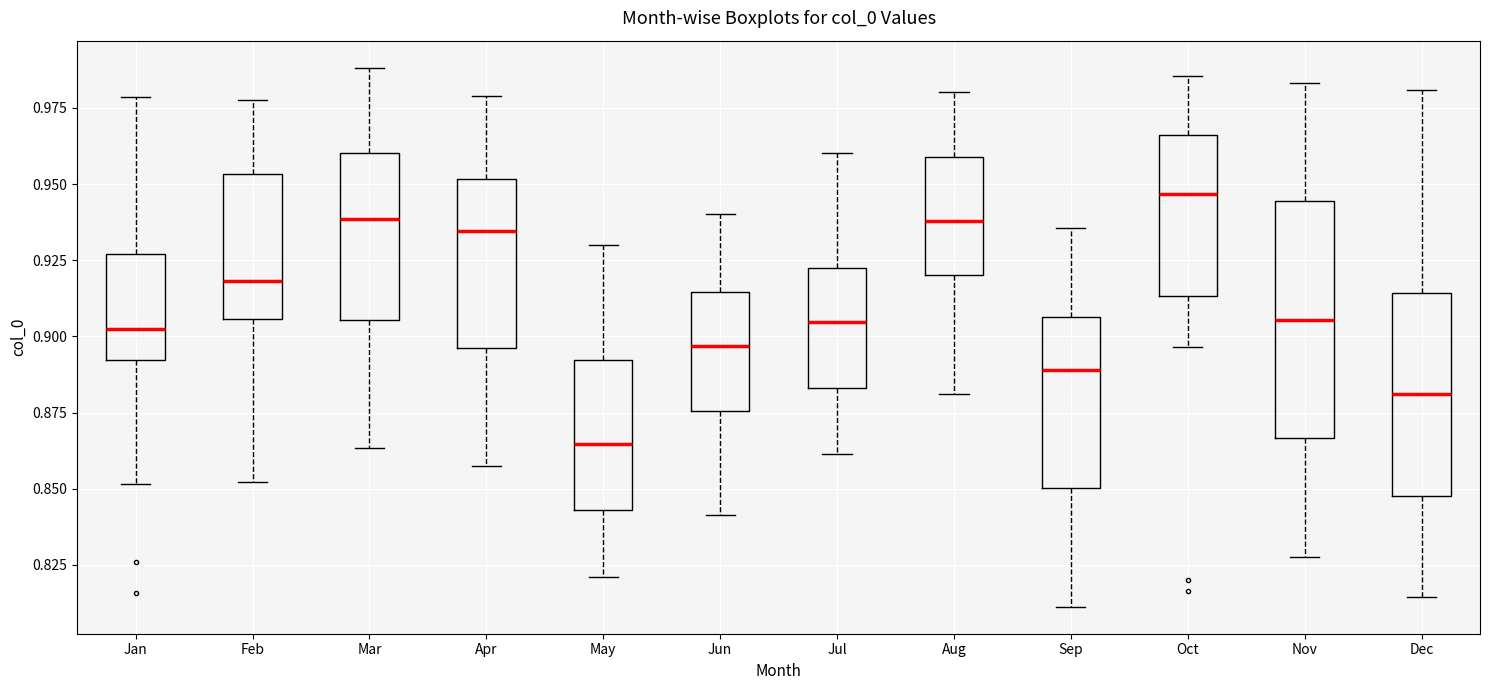

Where is the upper edge of the box for May on the y-axis? The values are not printed on the chart, so give them approximately, as read against the axis.

0.890